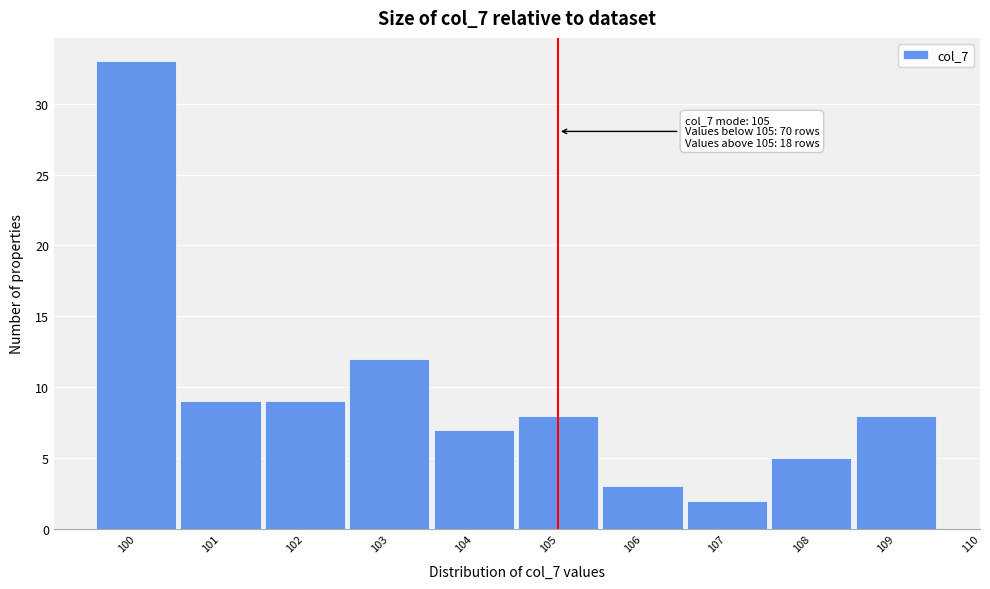

Reading right to left, transcribe all the data shown in this chart.

8	5	2	3	8	7	12	9	9	33